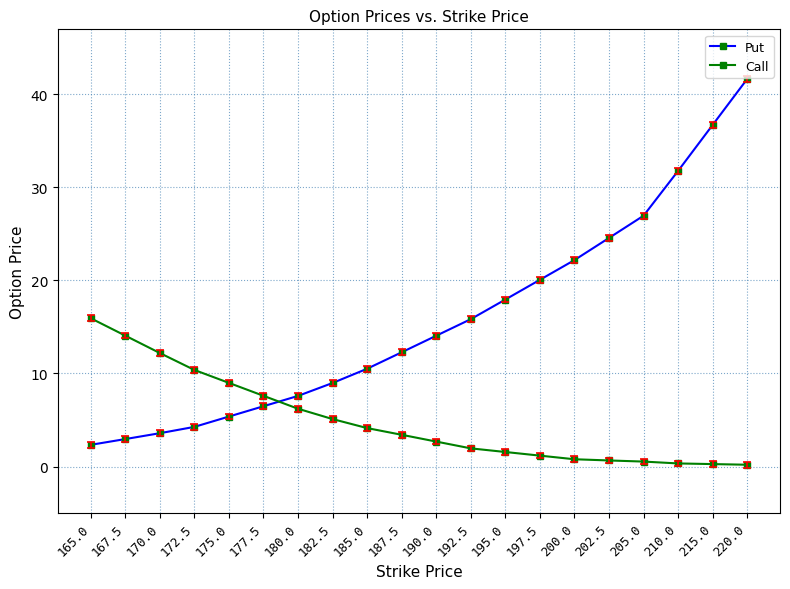

Where does the Put series first go above 14?

190.0